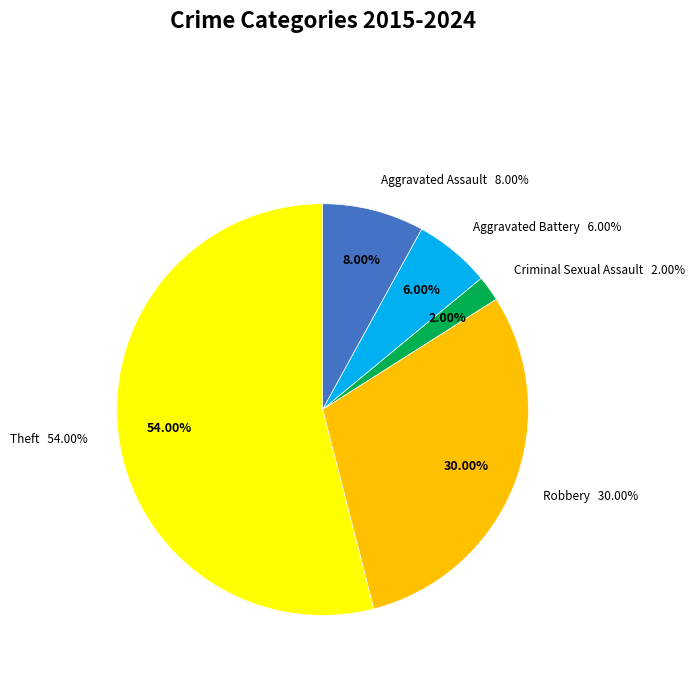

Count the number of slices in the pie.

5